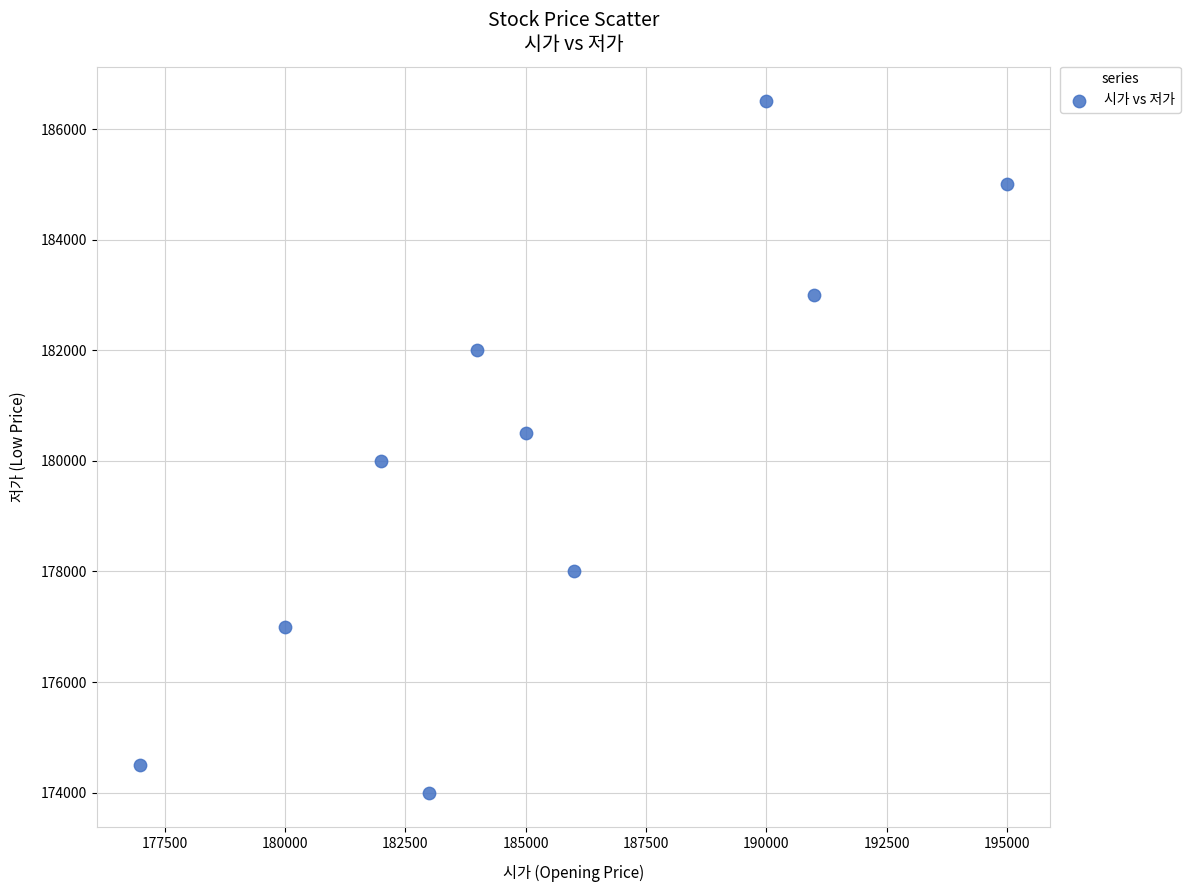

What is the average X value?

185300